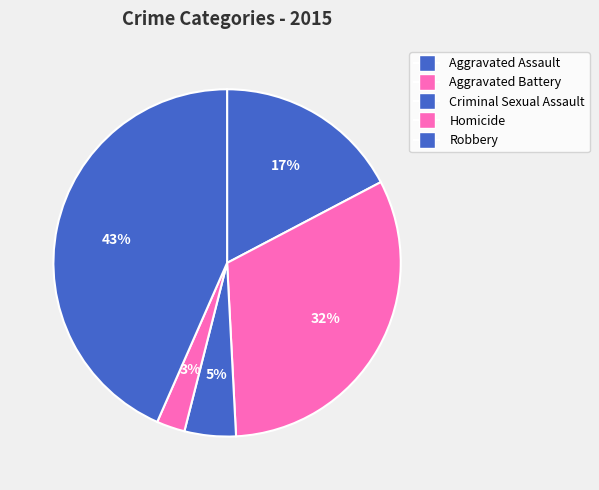

Is it true that Aggravated Battery is 37% of the pie?

False